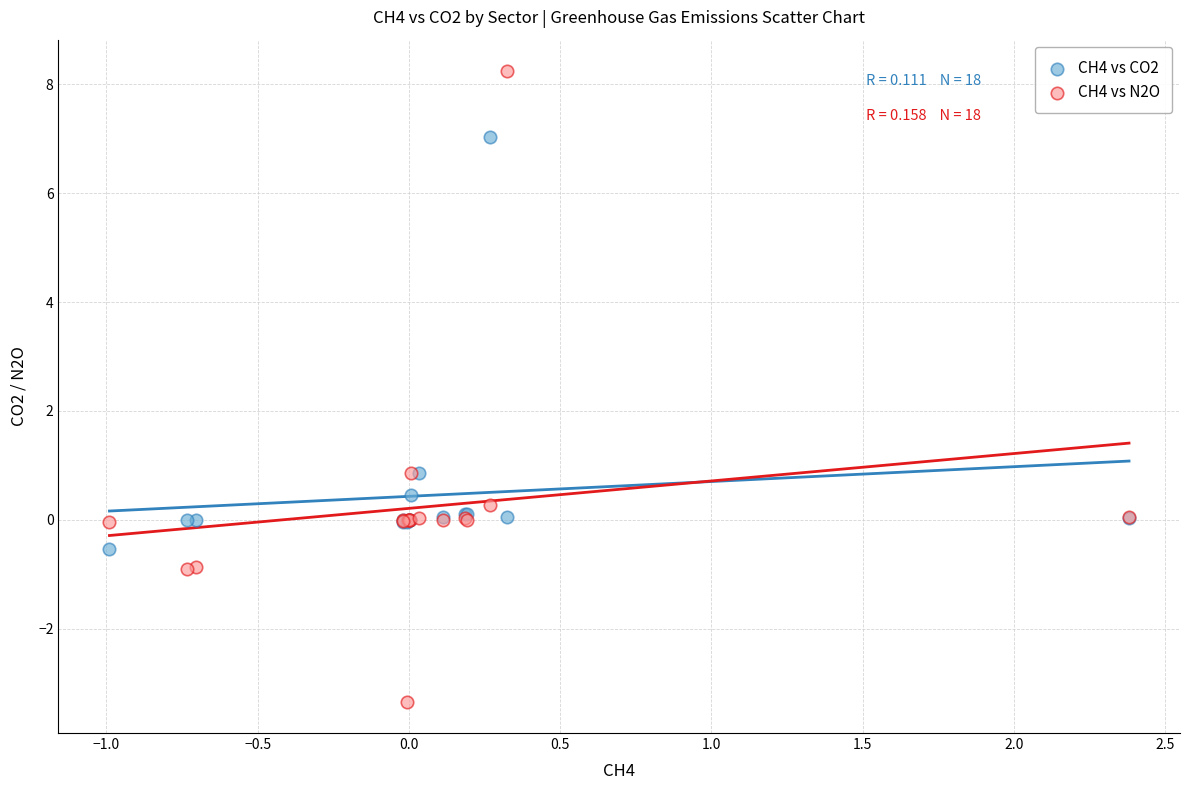

Which series has the widest spread of Y values?

CH4 vs N2O